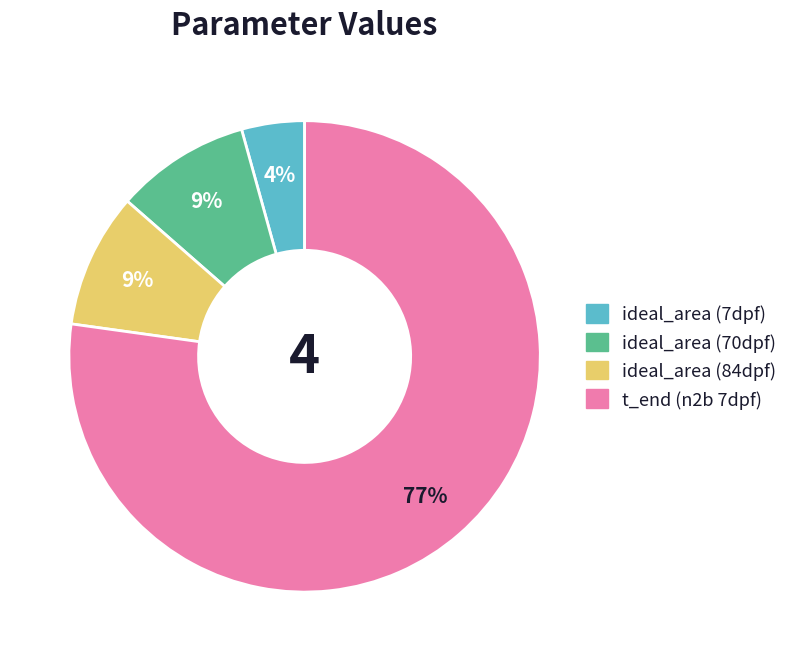

What percentage is the ideal_area (84dpf) slice, to the nearest percent?

9%